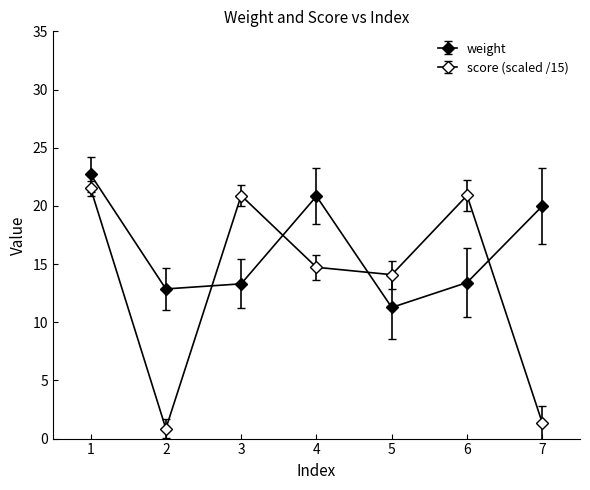

Where is the first local minimum for weight?

2